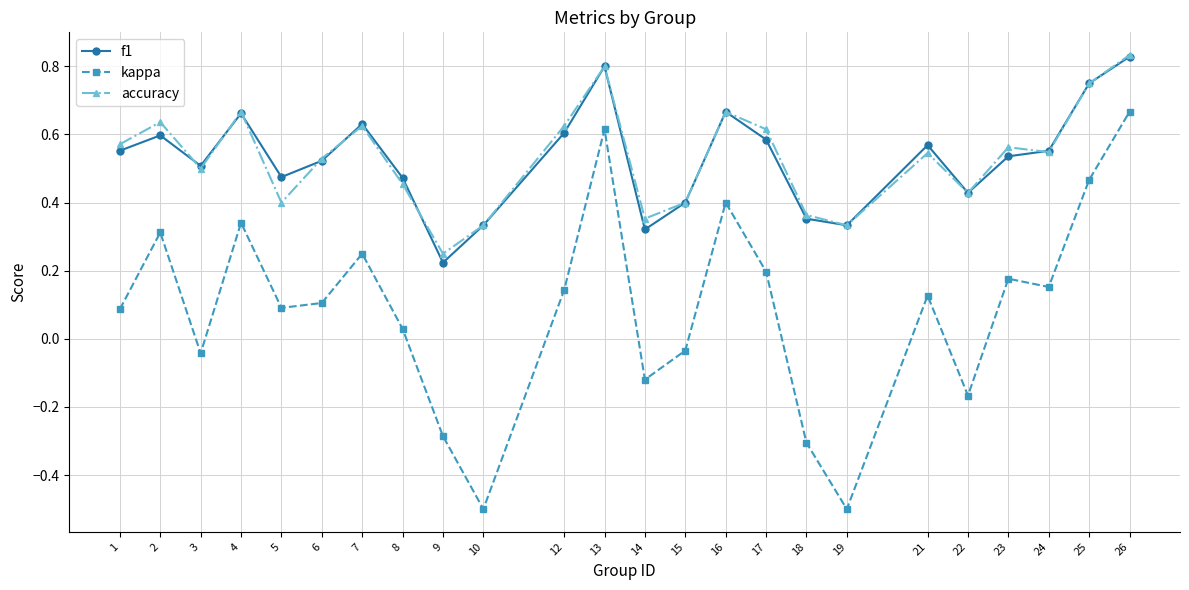

Which label corresponds to the largest value in the chart?

26